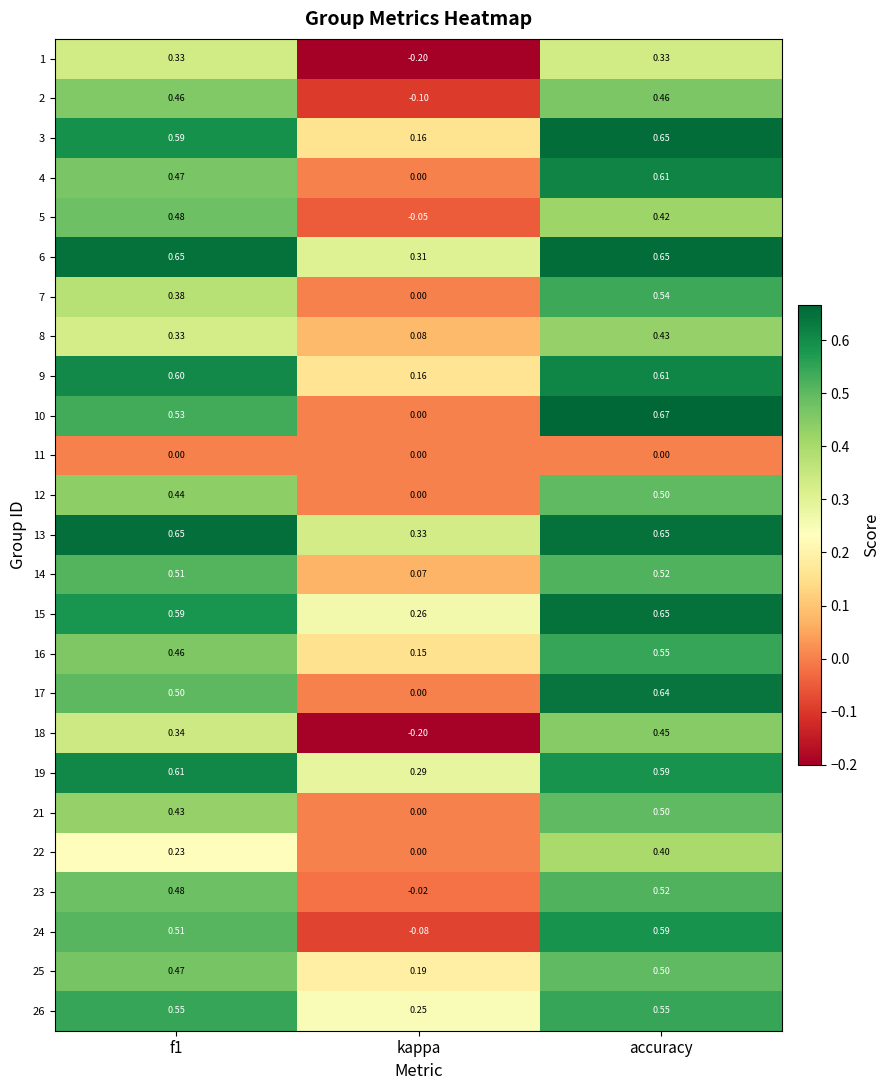

At which label is 14 closest to 0?

kappa